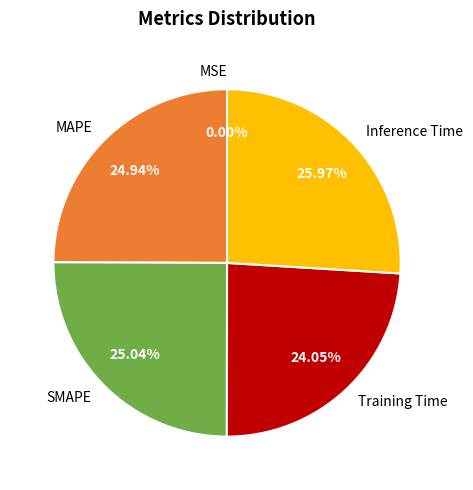

Which slice is the largest?

Inference Time